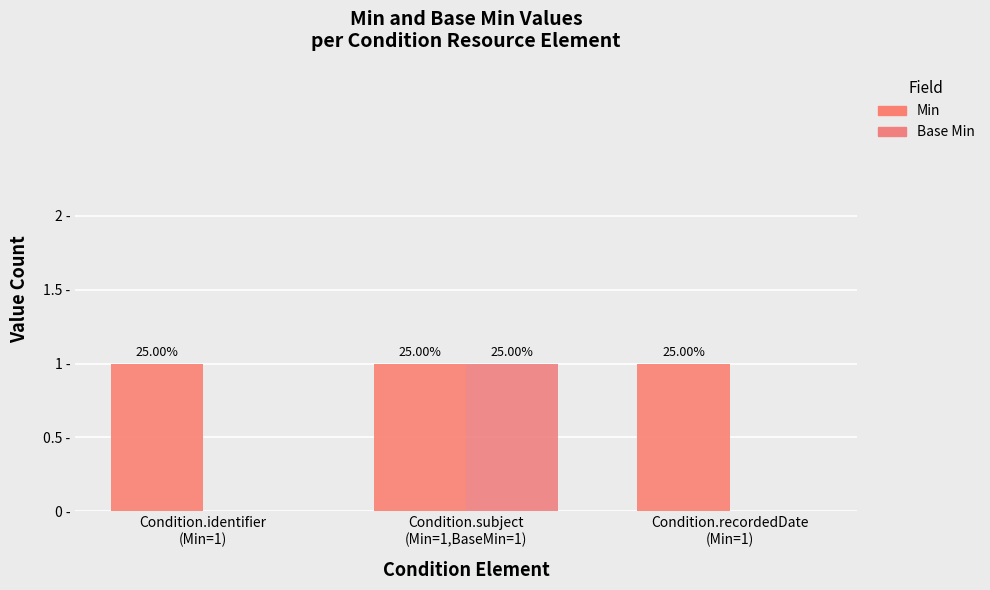

What are all the series names shown in the legend?

Min, Base Min